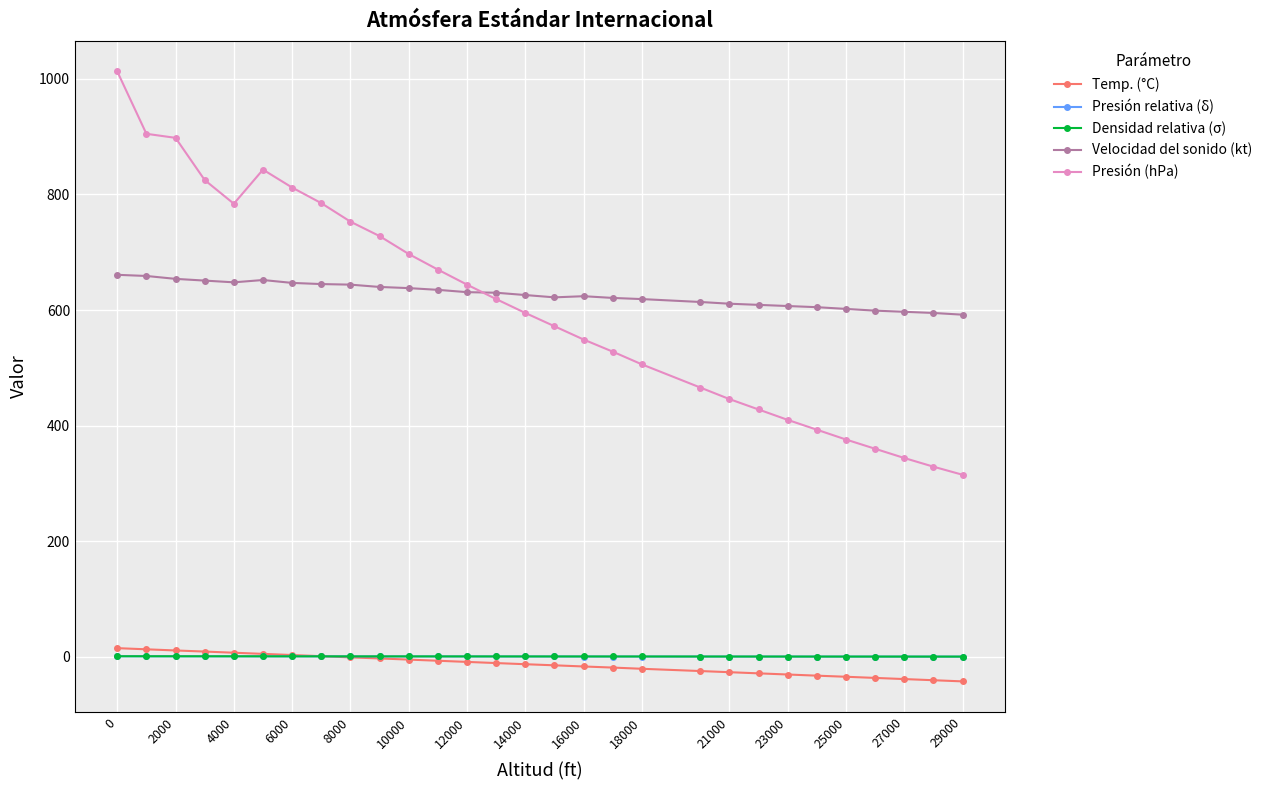

Which series has the widest spread of values?

Presión (hPa)